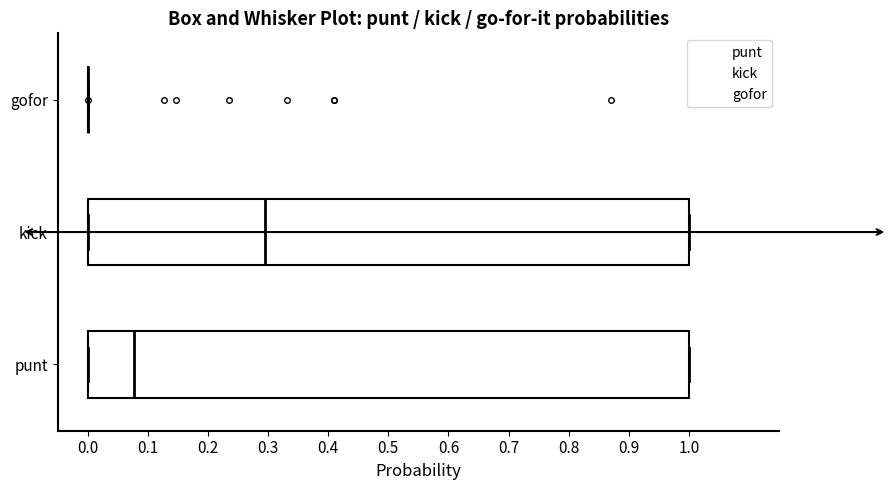

Reading bottom to top, transcribe this box plot: for each box, give where its median line is, the range the box spans, and where its two whiskers end, as read against the x-axis. The values are not printed on the chart, so give them approximately, as read against the axis.

punt: median 0.08, box 0.00 to 1.00, whiskers 0.00 to 1.00
kick: median 0.29, box 0.00 to 1.00, whiskers 0.00 to 1.00
gofor: box collapsed to a line at 0.00, whiskers 0.00 to 0.00